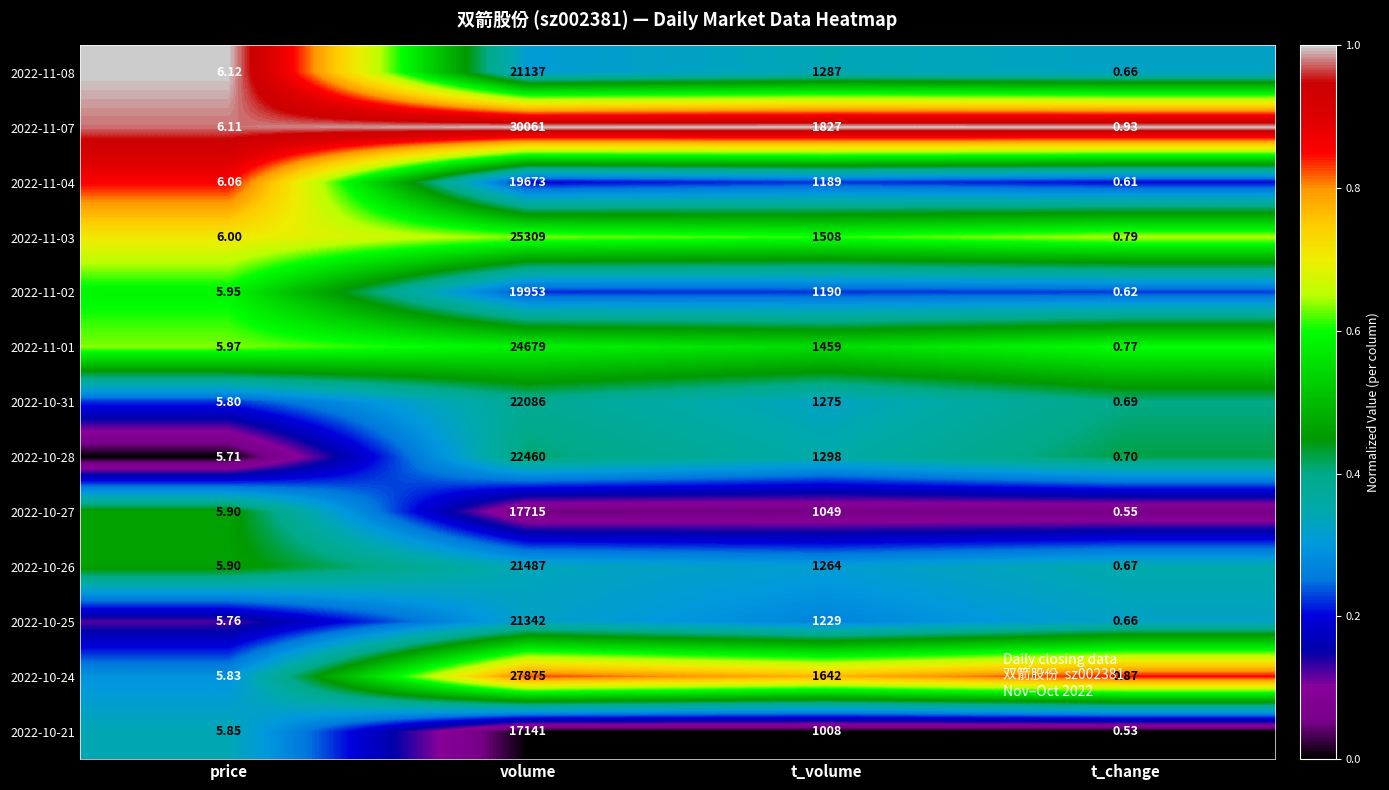

Which series has the largest range (max minus min)?

2022-11-07